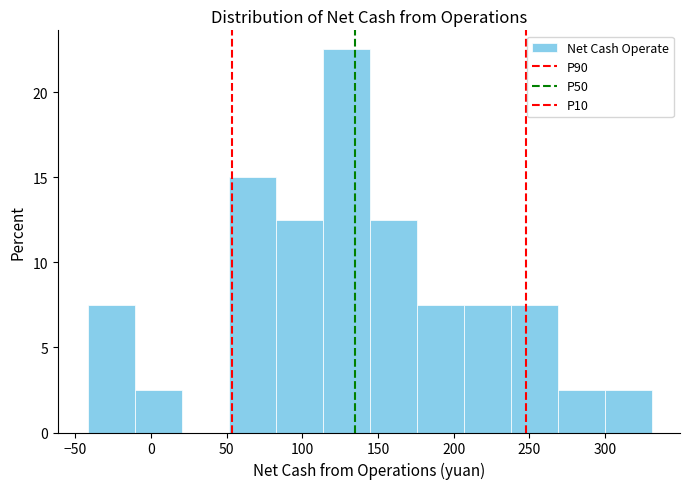

What is the height of the bar covering -10 to 20 on the x-axis? Neither the bar edges nor the heights are printed on the chart, so give them approximately, as read against the axes.

2.5